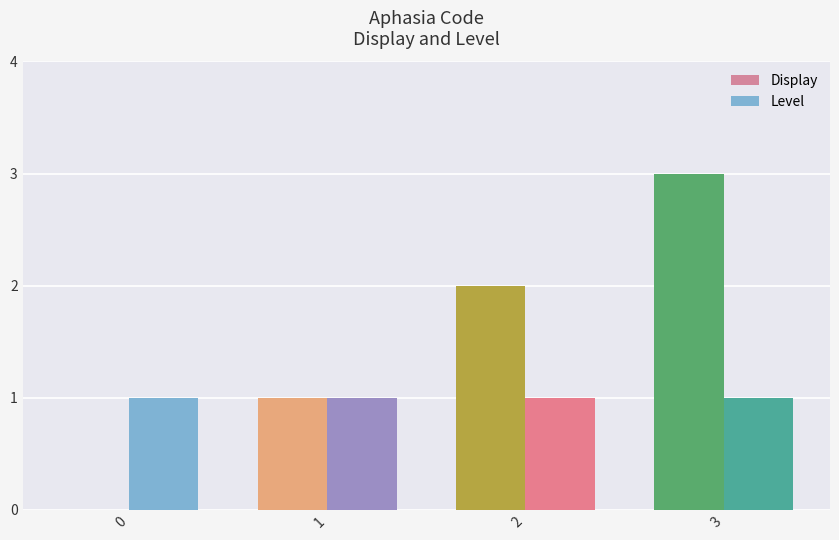

What is the sum of the Display values at 2 and 1?

3